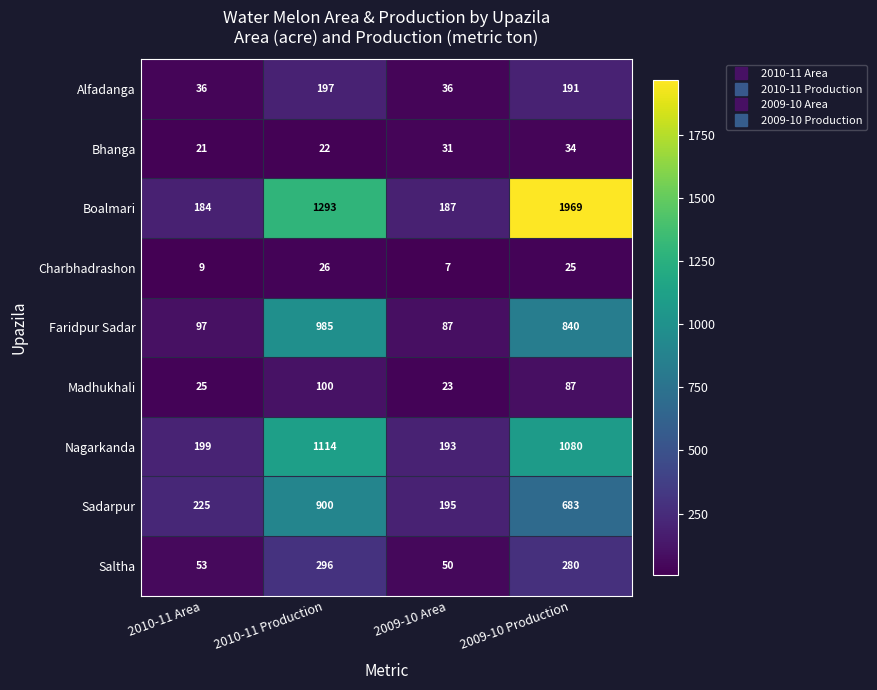

What is the spread (max minus min) of values at 2010-11 Area?

216